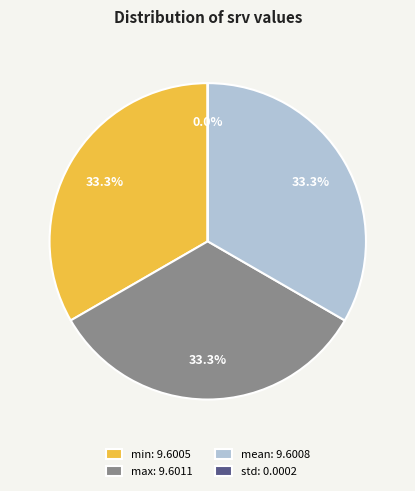

How much of the chart is everything except mean?

66.7%